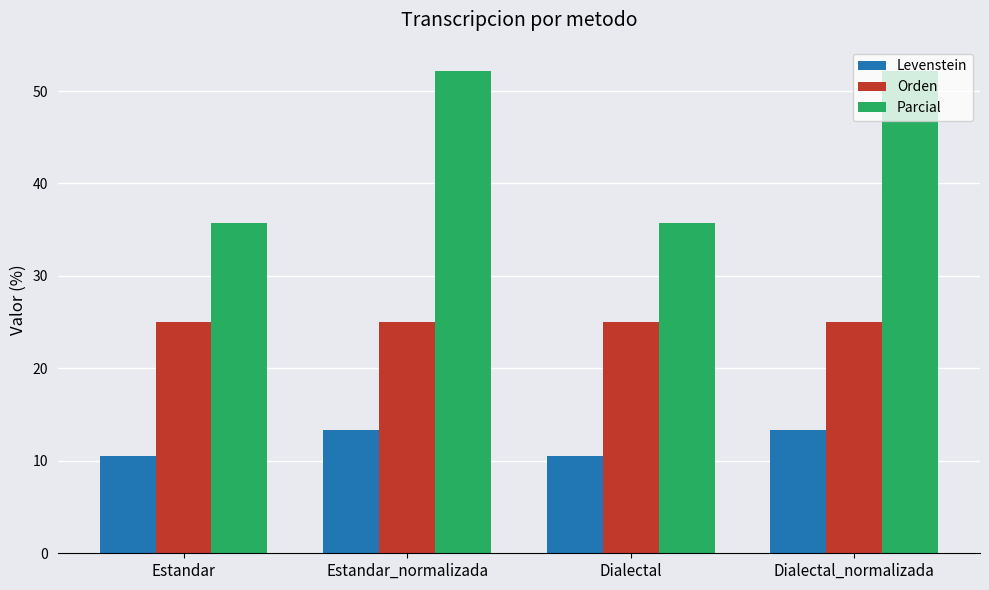

Reading right to left, transcribe all the data shown in this chart.

Levenstein: 13.3	10.5	13.3	10.5
Orden: 25.0	25.0	25.0	25.0
Parcial: 52.2	35.7	52.2	35.7